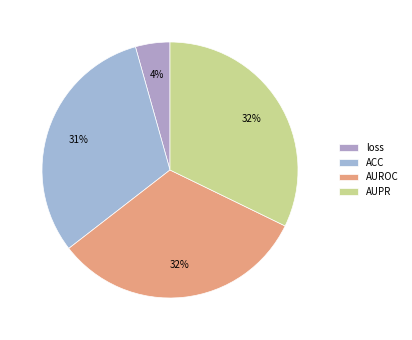

Which has a higher value, loss or AUPR?

AUPR